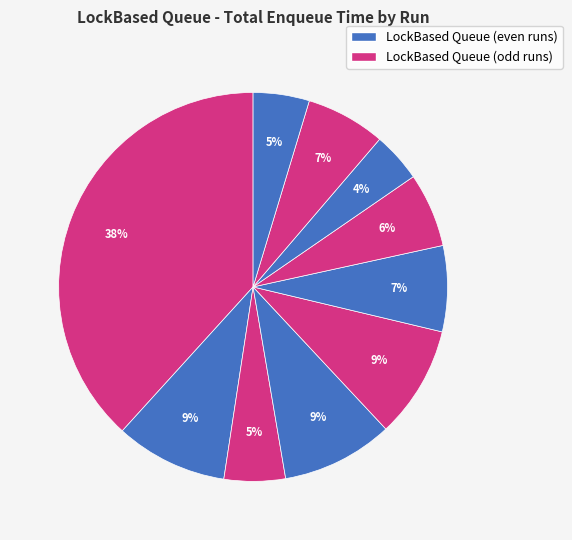

Count the number of slices in the pie.

10